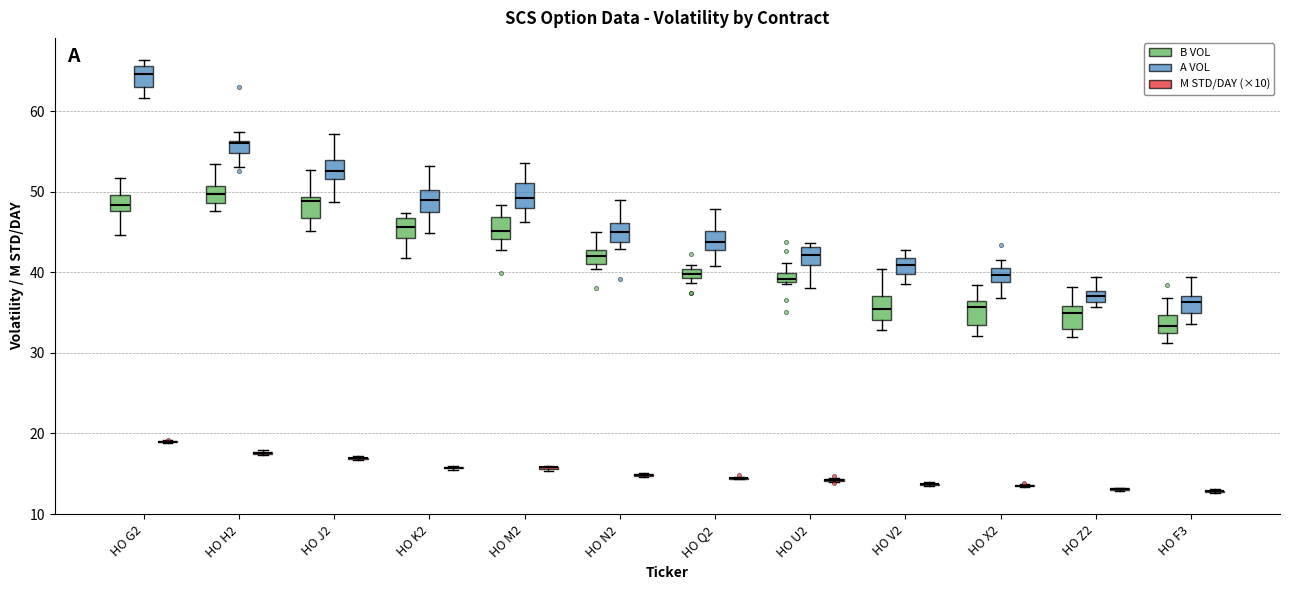

Where is the upper edge of the box for HO Z2 (A VOL) on the y-axis? The values are not printed on the chart, so give them approximately, as read against the axis.

38